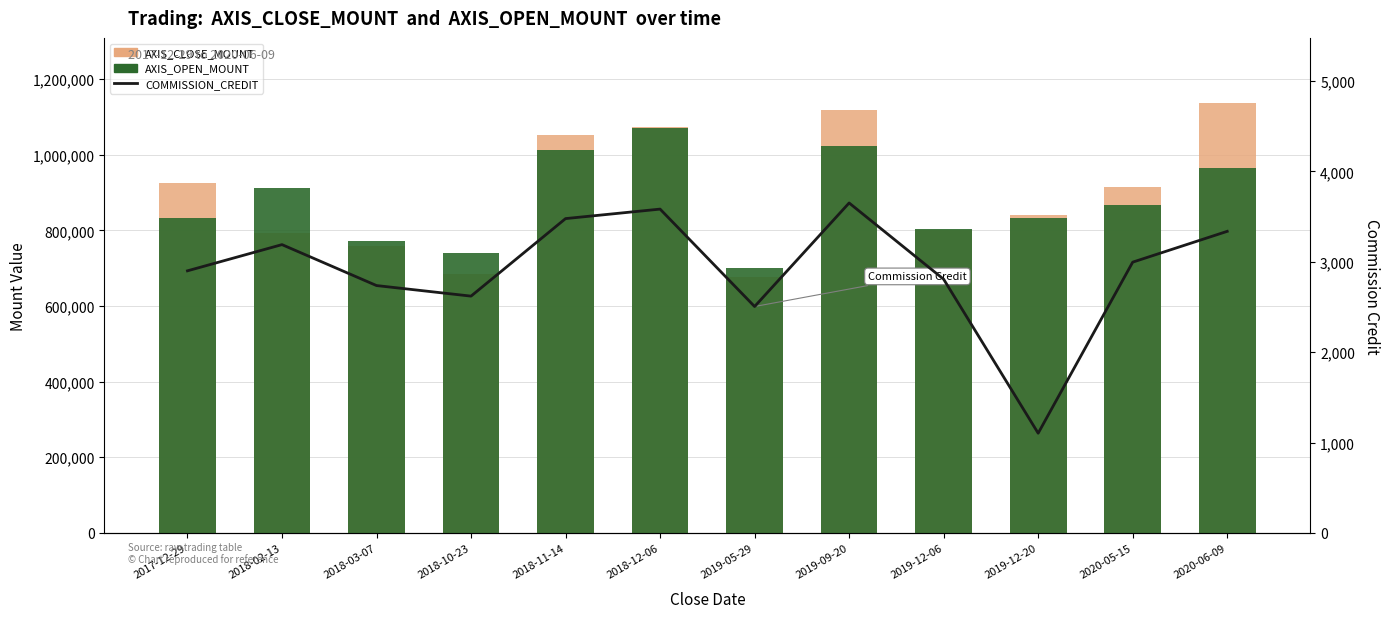

What is the difference between the second highest and minimum values in the AXIS_OPEN_MOUNT series?

323000